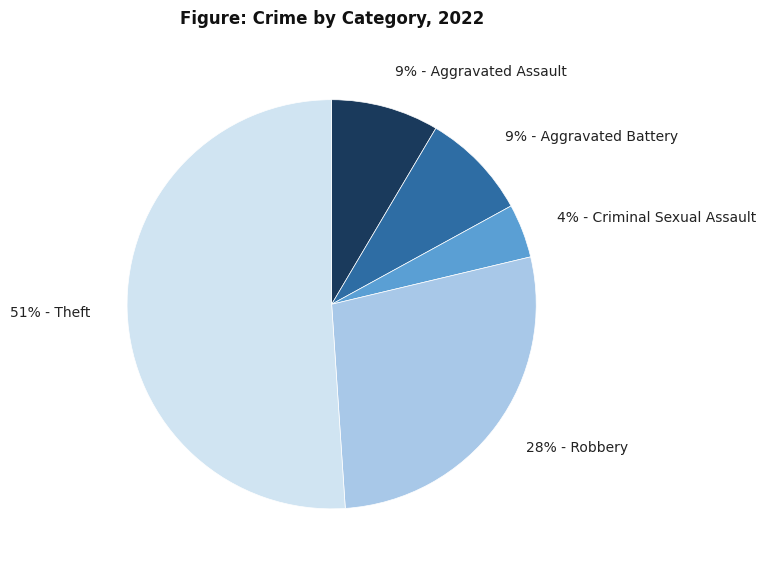

Is it true that 4% - Criminal Sexual Assault is 4% of the pie?

True